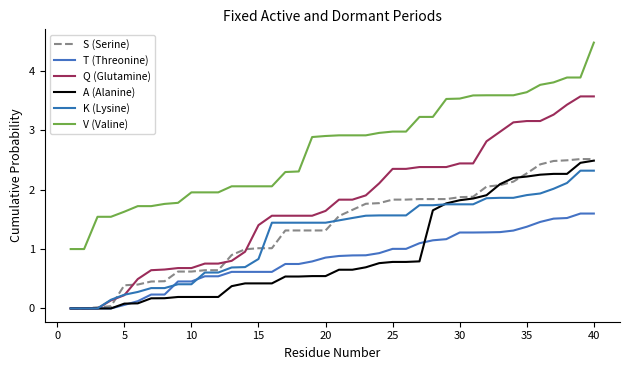

Is this an area chart (filled region under the line)?

No